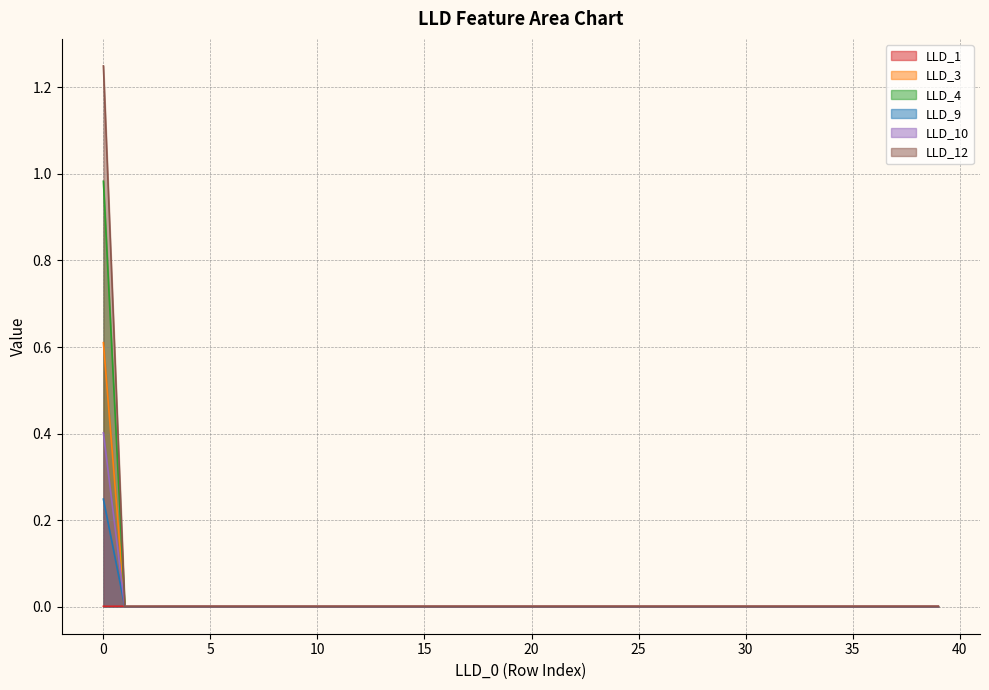

True or false: LLD_3 has a value of 0.0 at 10.

True